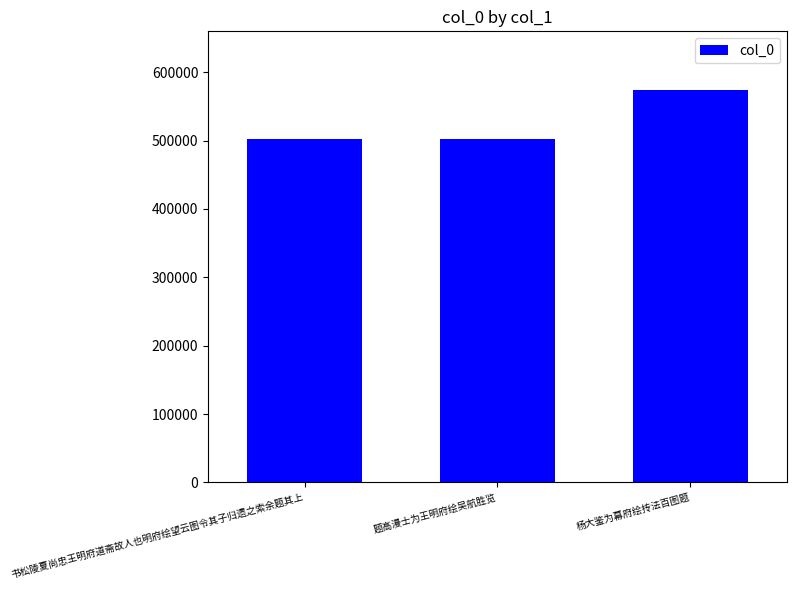

Does the chart contain stacked bars?

No